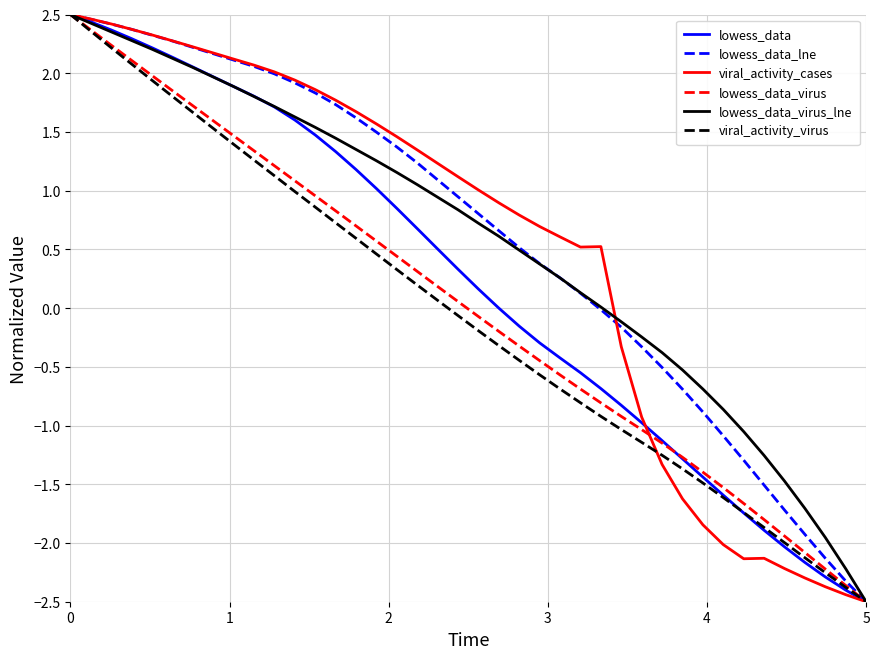

What is the greatest value displayed?

2.5